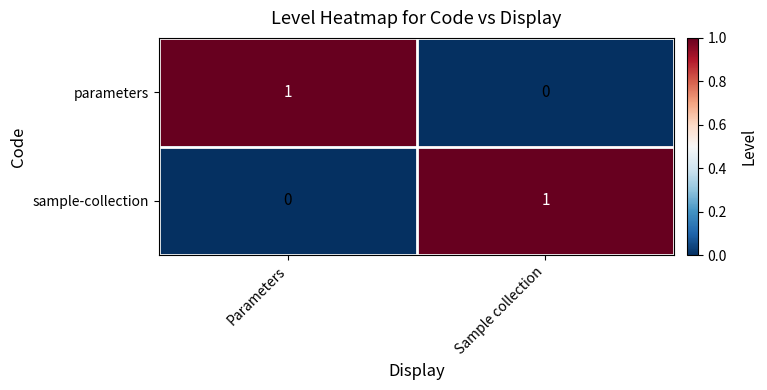

The value of parameters at Sample collection is 0. True or false?

True